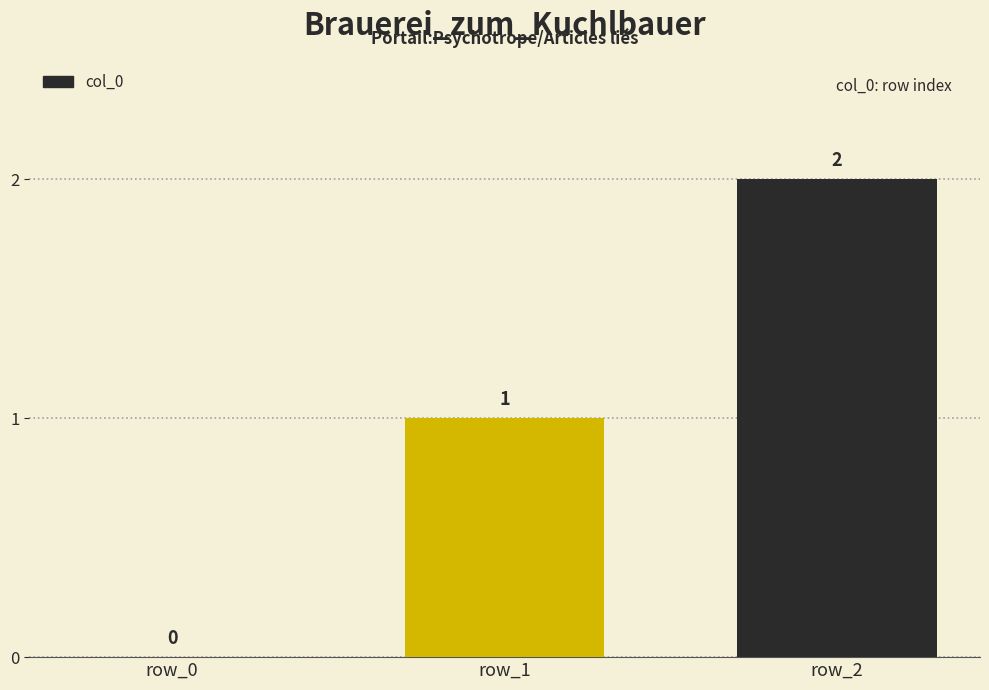

Between row_0 and row_1, which is larger?

row_1